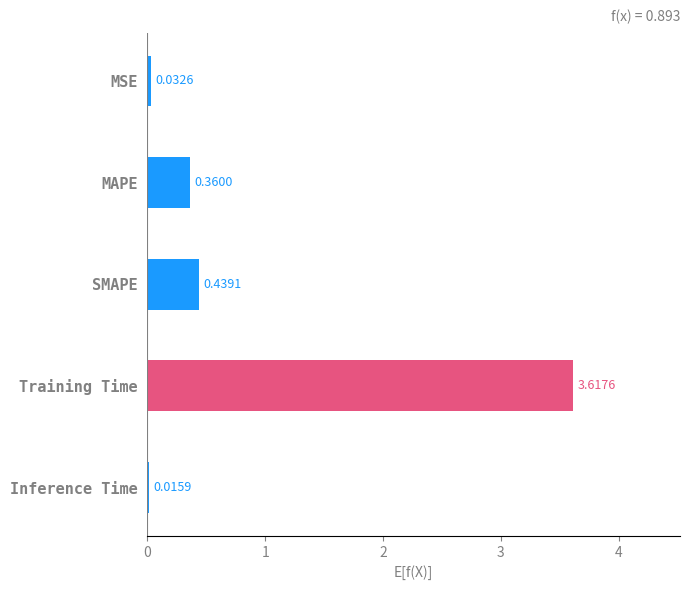

Which category has the lowest value across all series?

Inference Time